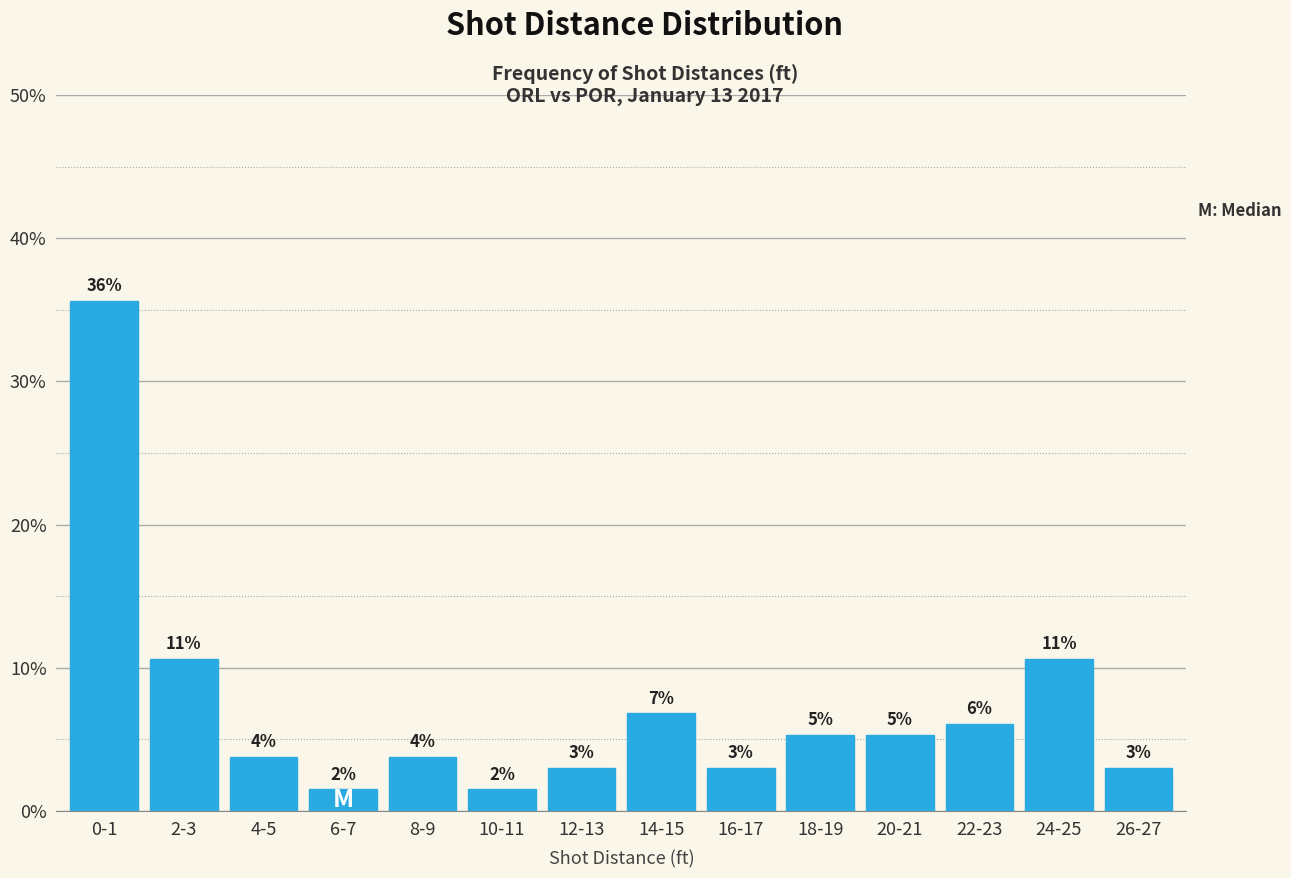

Does the chart contain any negative values?

No